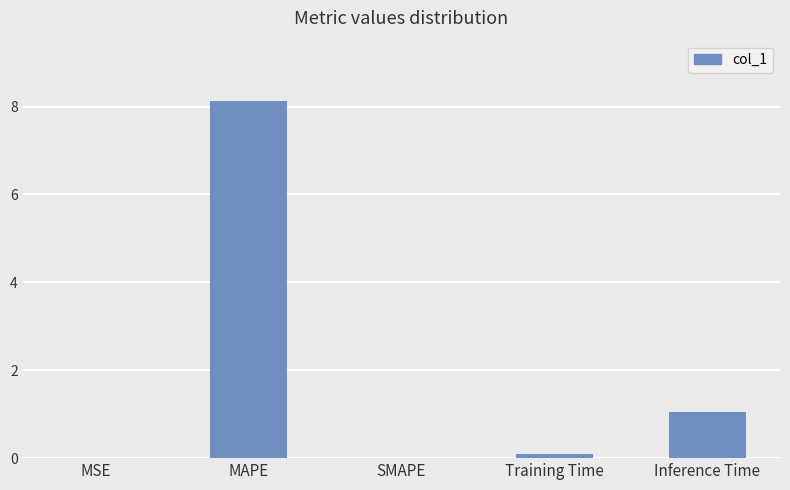

Where is the data nearest to the value 4?

Inference Time